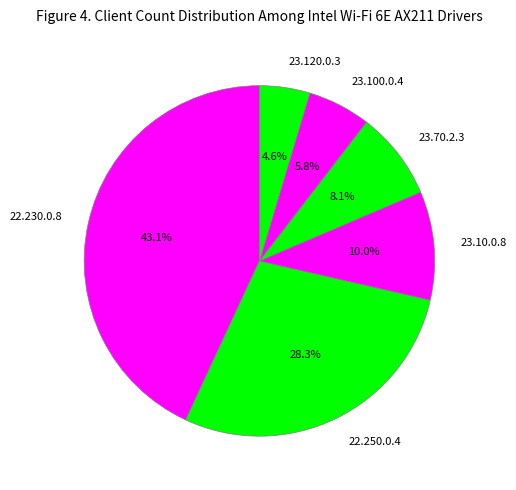

Between 23.10.0.8 and 22.250.0.4, which is larger?

22.250.0.4